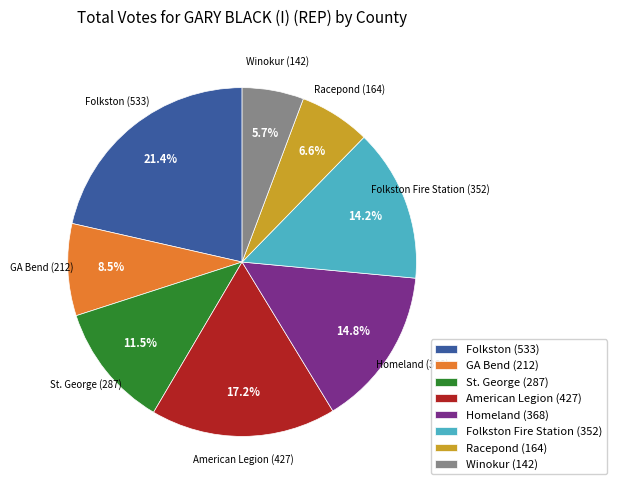

Which slice is the largest?

Folkston (533)